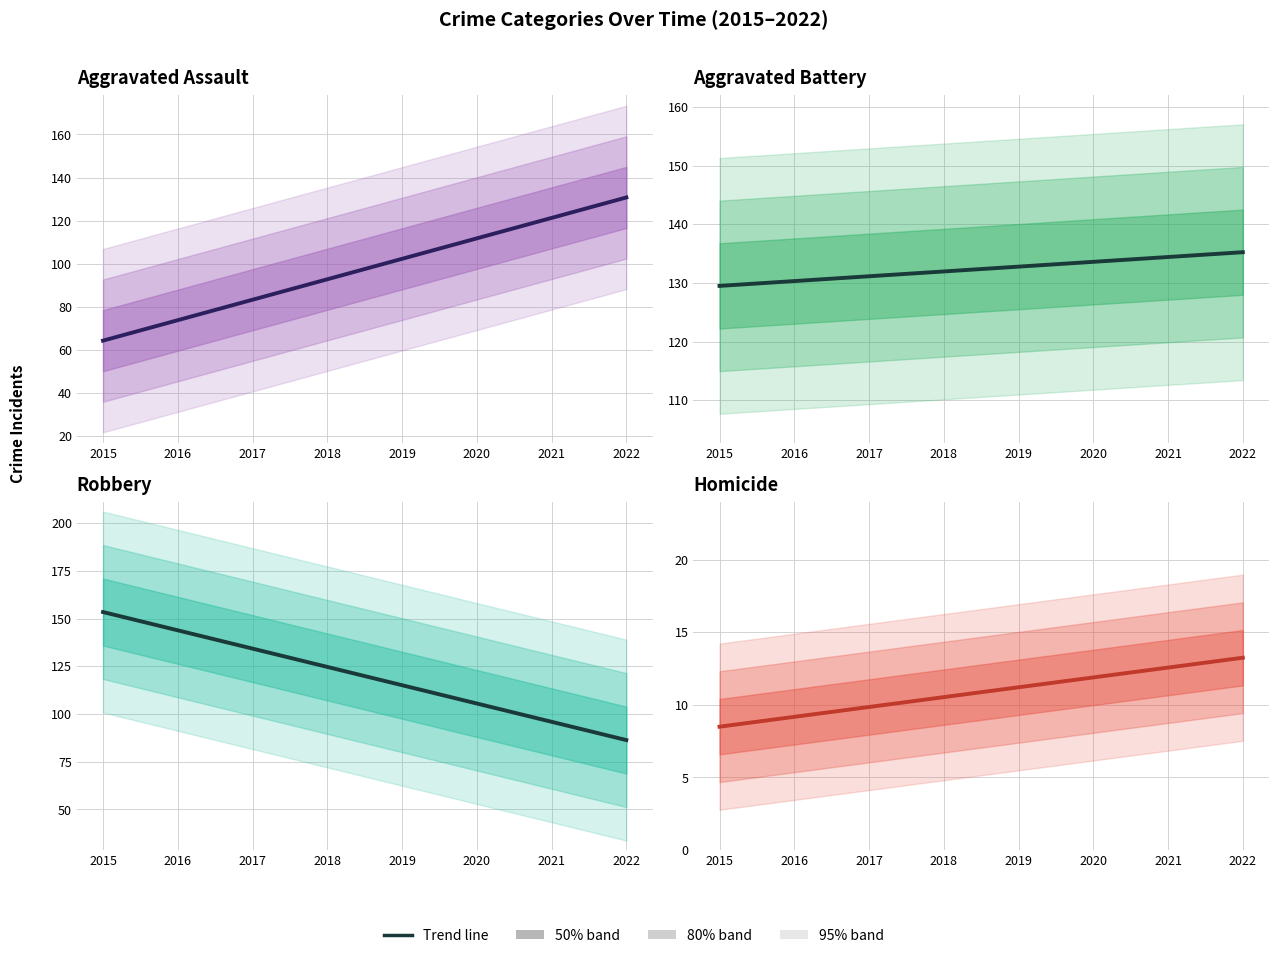

Between 2018 and 2022, which is larger?

2022